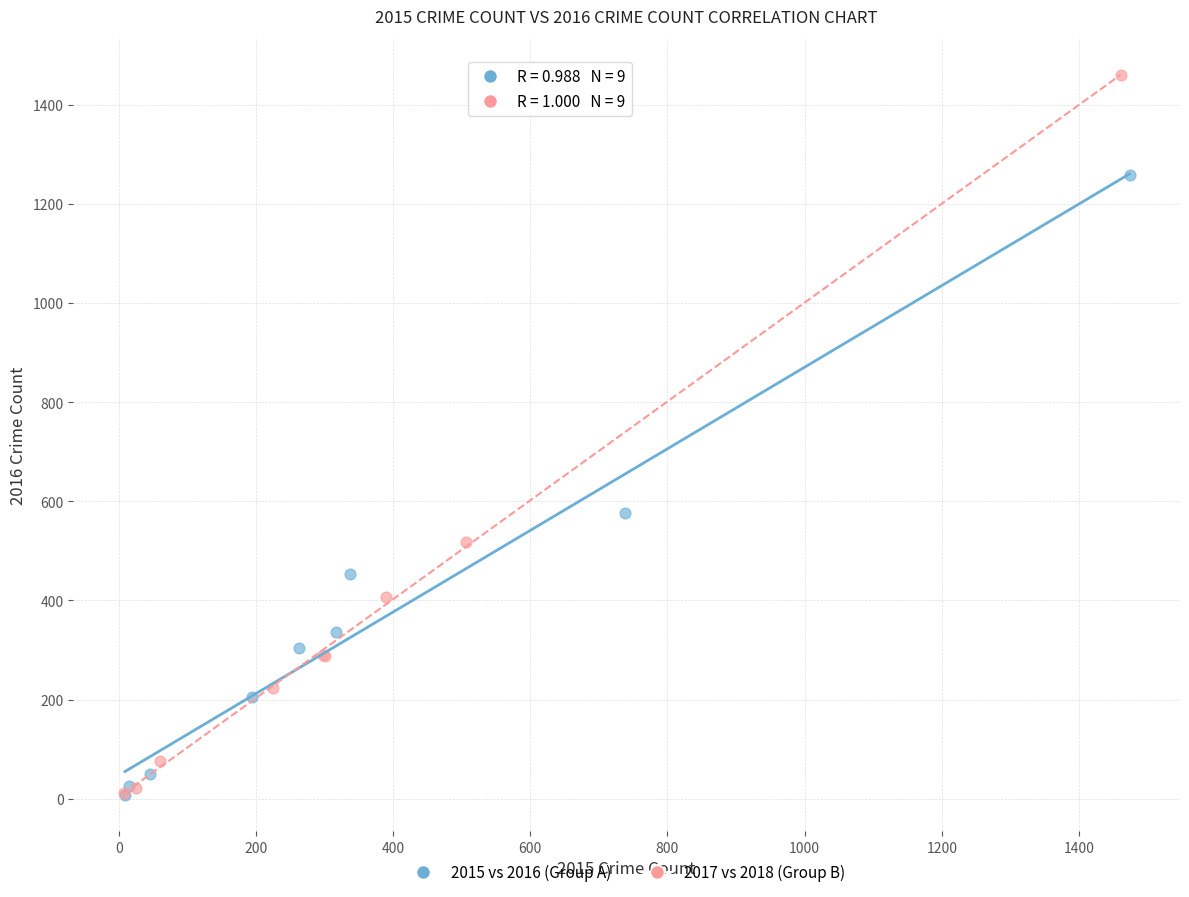

Which series reaches the maximum Y coordinate?

2017 vs 2018 (Group B)